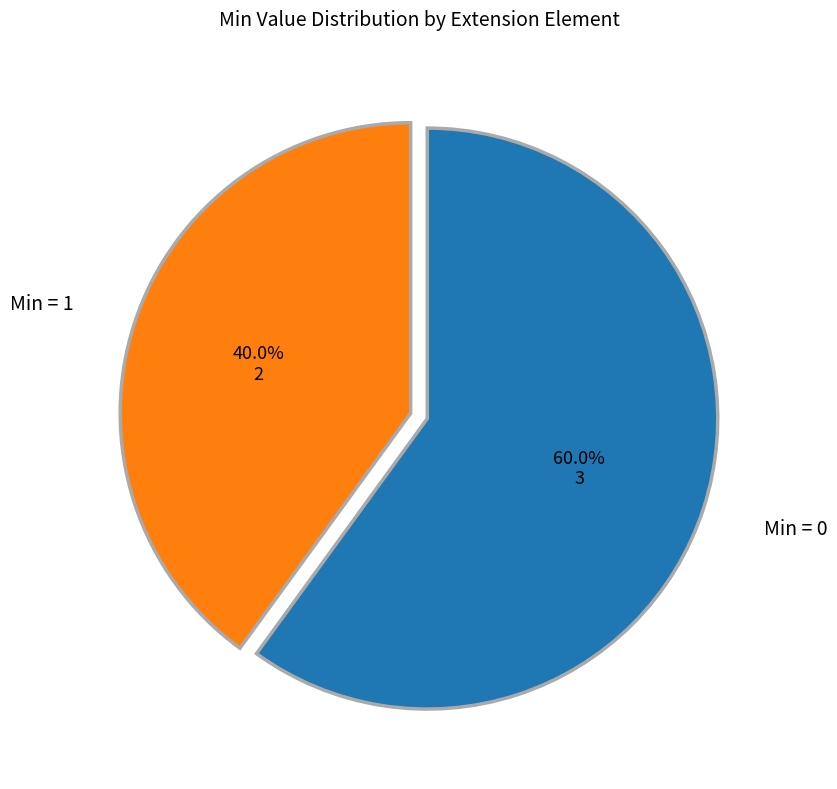

Is there a majority slice in this chart?

Yes